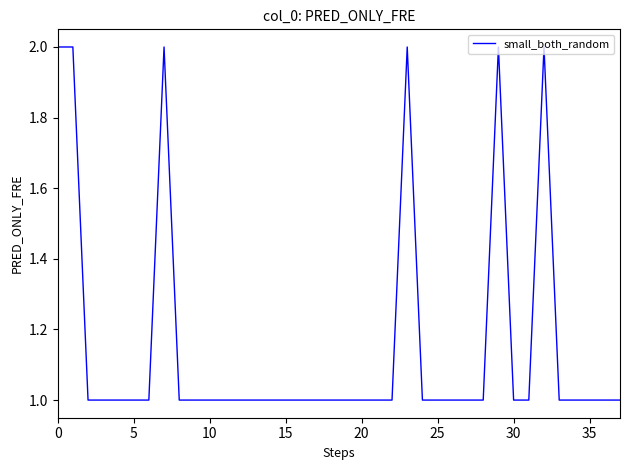

At which label is the value closest to 1?

10